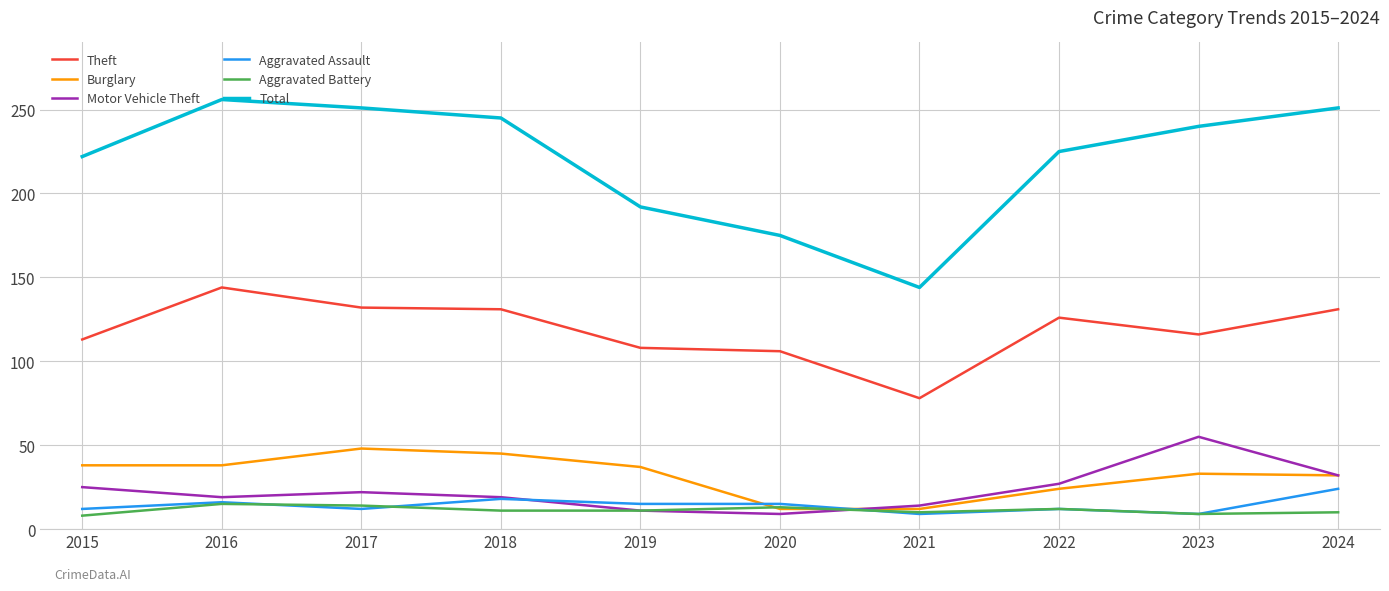

Is the value of Theft at 2018 greater than the value of Motor Vehicle Theft at 2019?

Yes